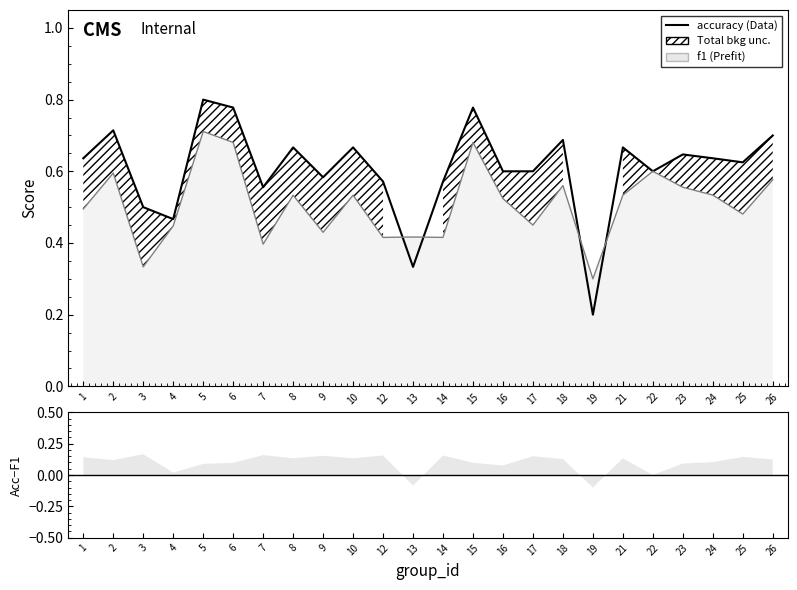

The value at 26 is 1.2. True or false?

False